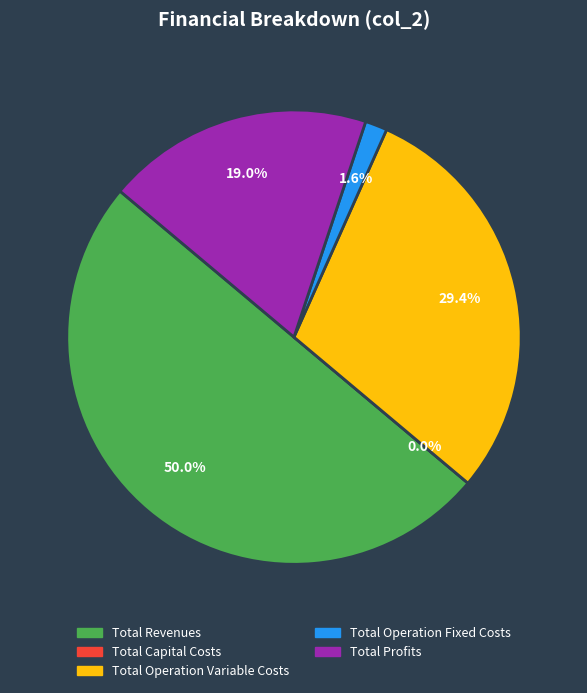

The Total Profits slice represents 11% of the pie. True or false?

False